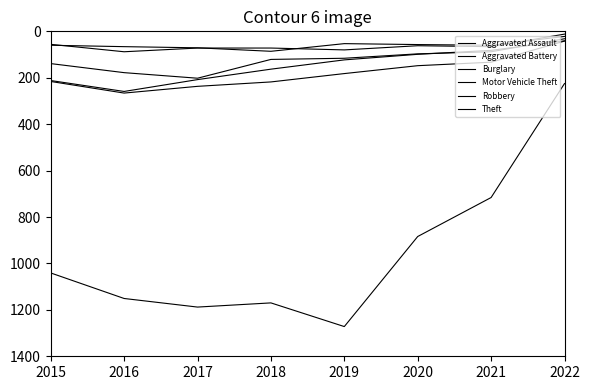

What is the difference between the highest and lowest values at 2019?

1219